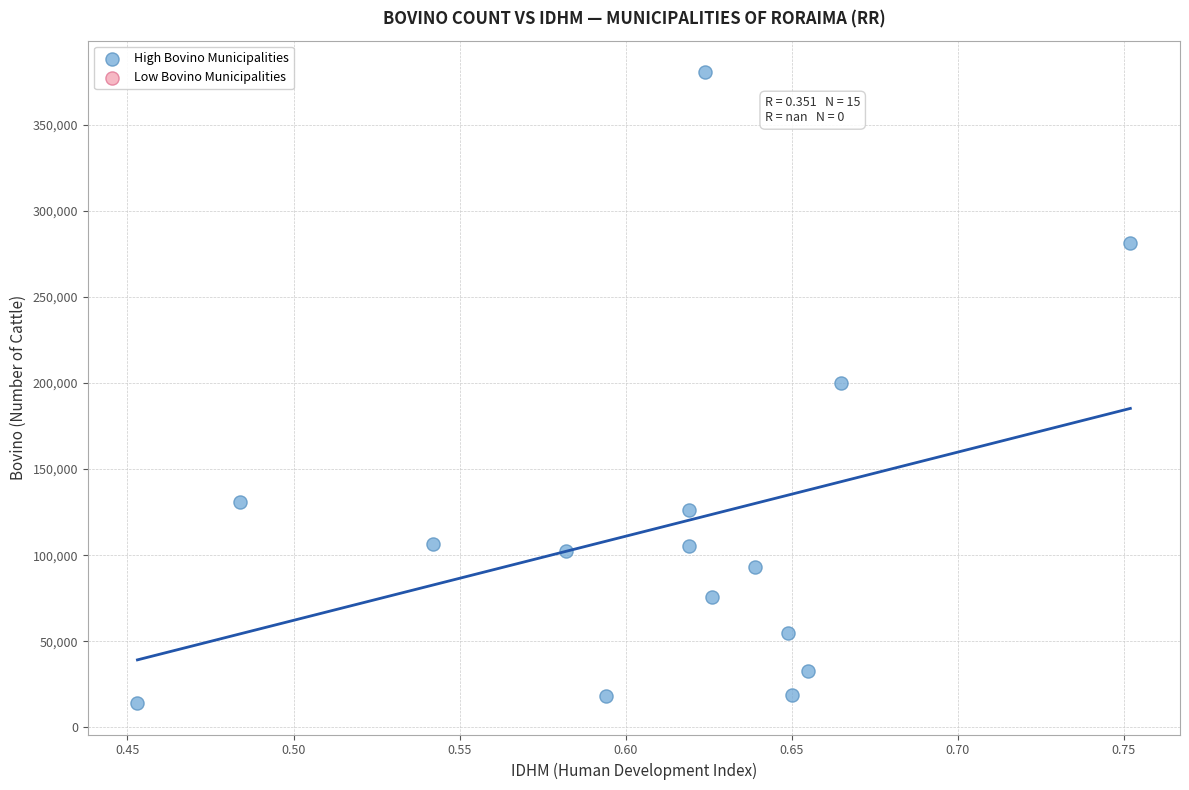

What is the range of Y values (max minus min)?

366293